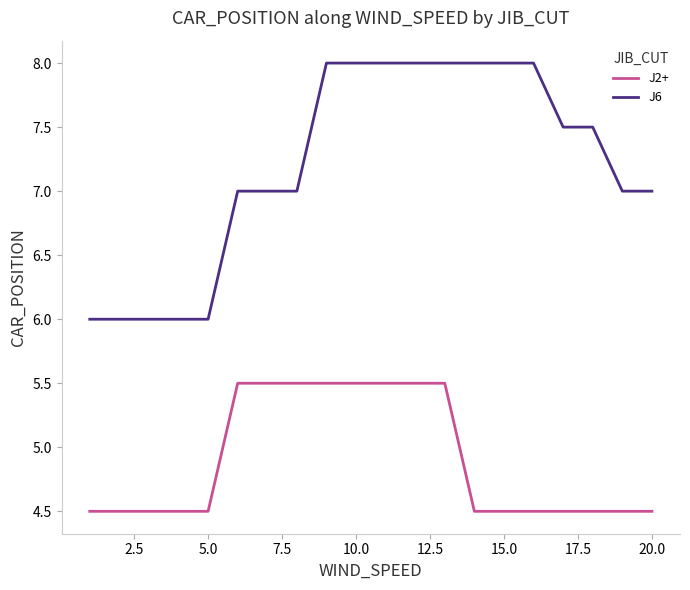

Which series has the widest spread of values?

J6